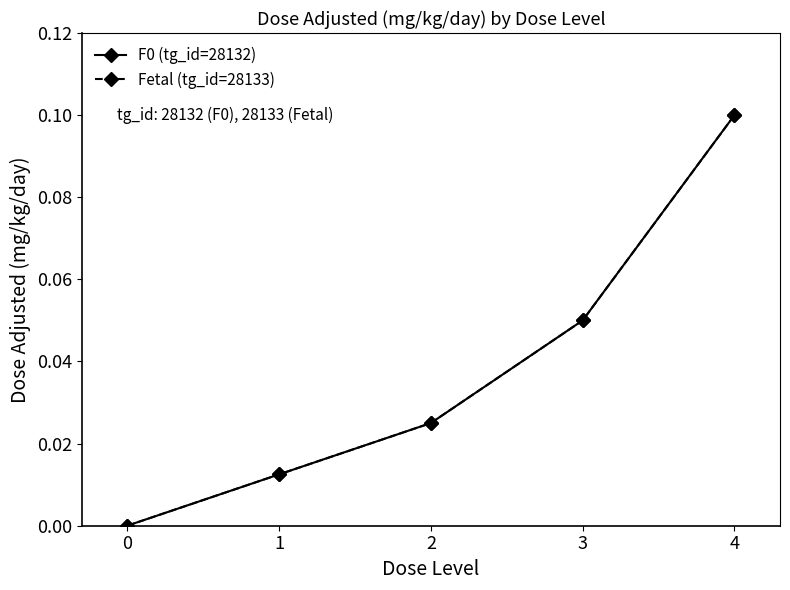

The value of Fetal (tg_id=28133) at 0 is 0.0. True or false?

False